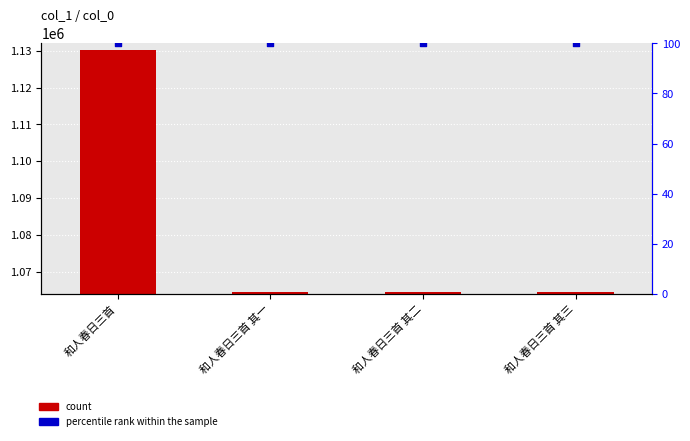

At which category is the sum across all series the highest?

和人春日三首